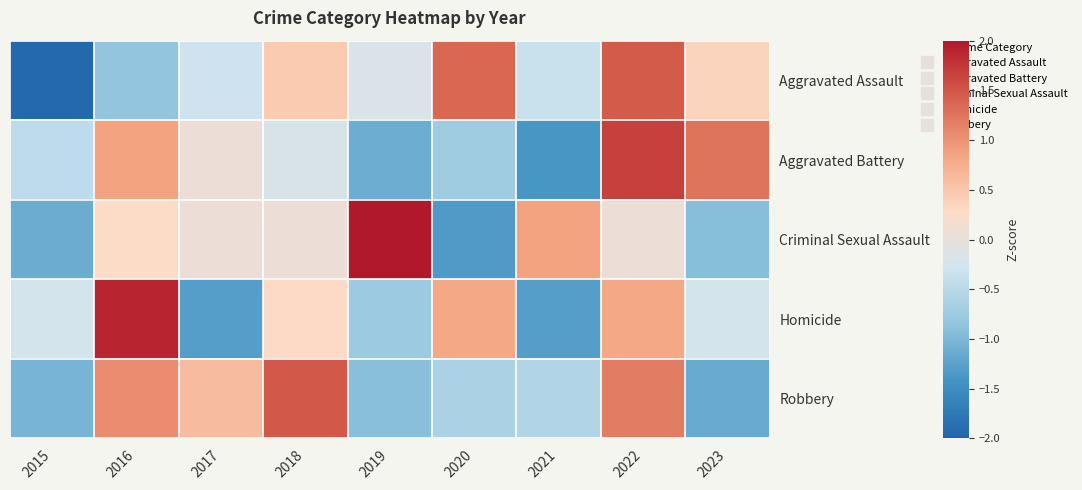

Which series has the largest total across all categories?

Robbery